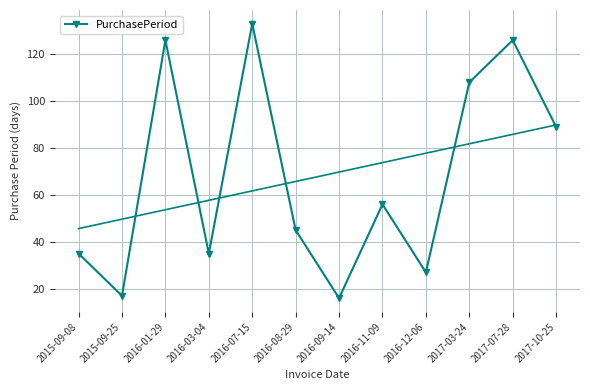

What value does the data have at 2015-09-25?

17